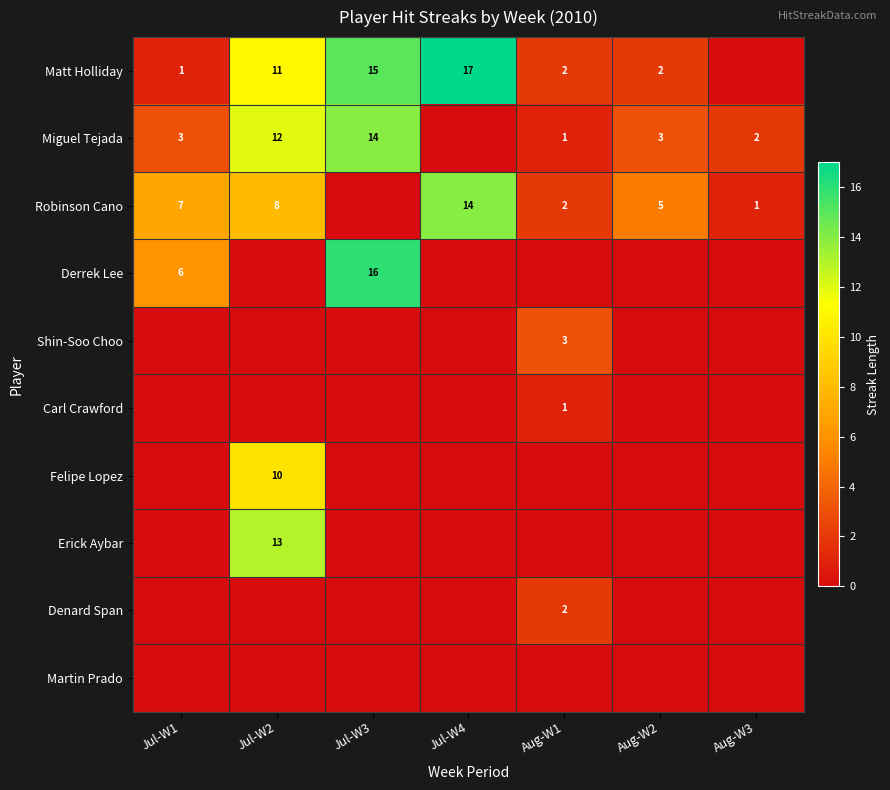

True or false: Miguel Tejada has a value of 12 at Jul-W2.

True